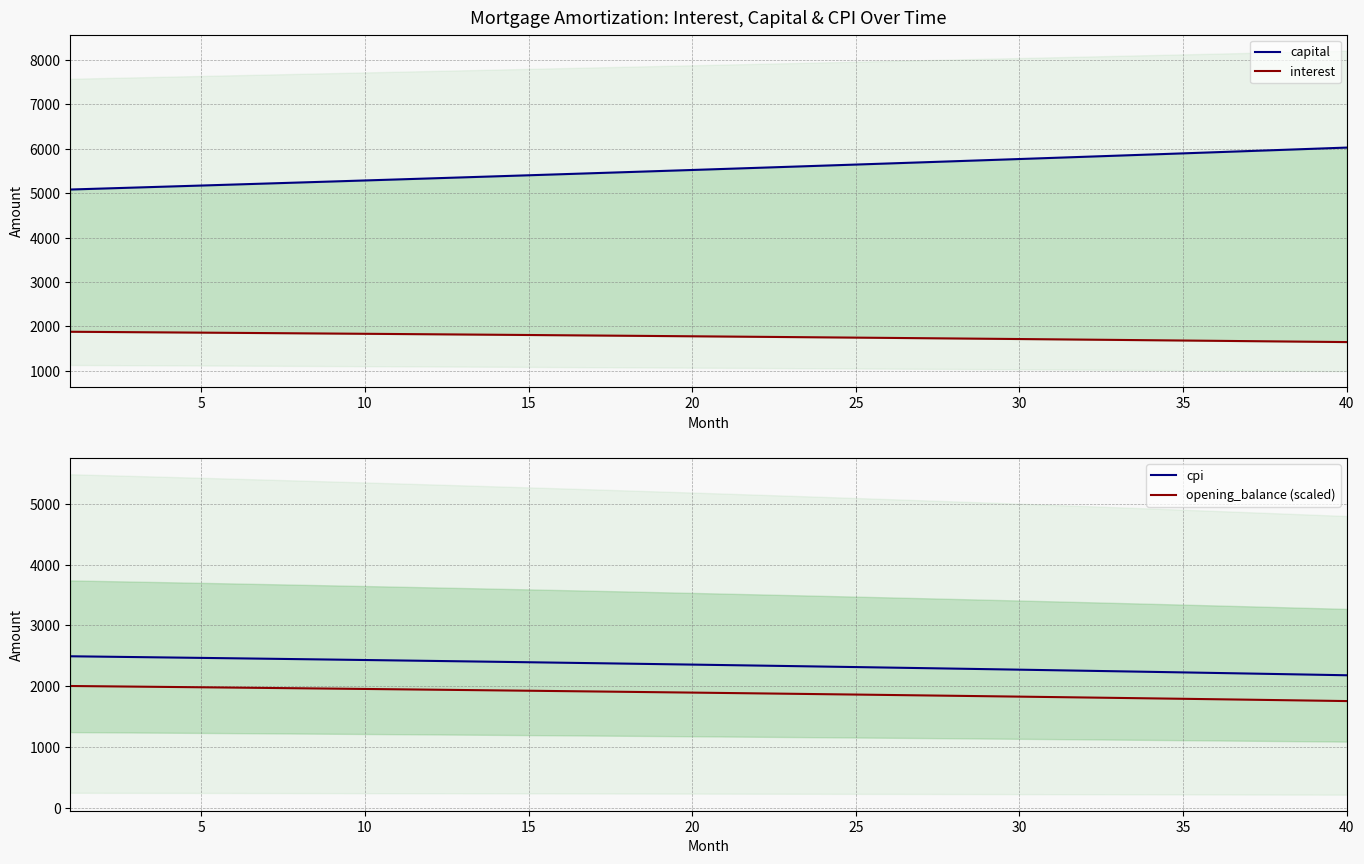

What is the lowest value of the cpi series?

2181.4